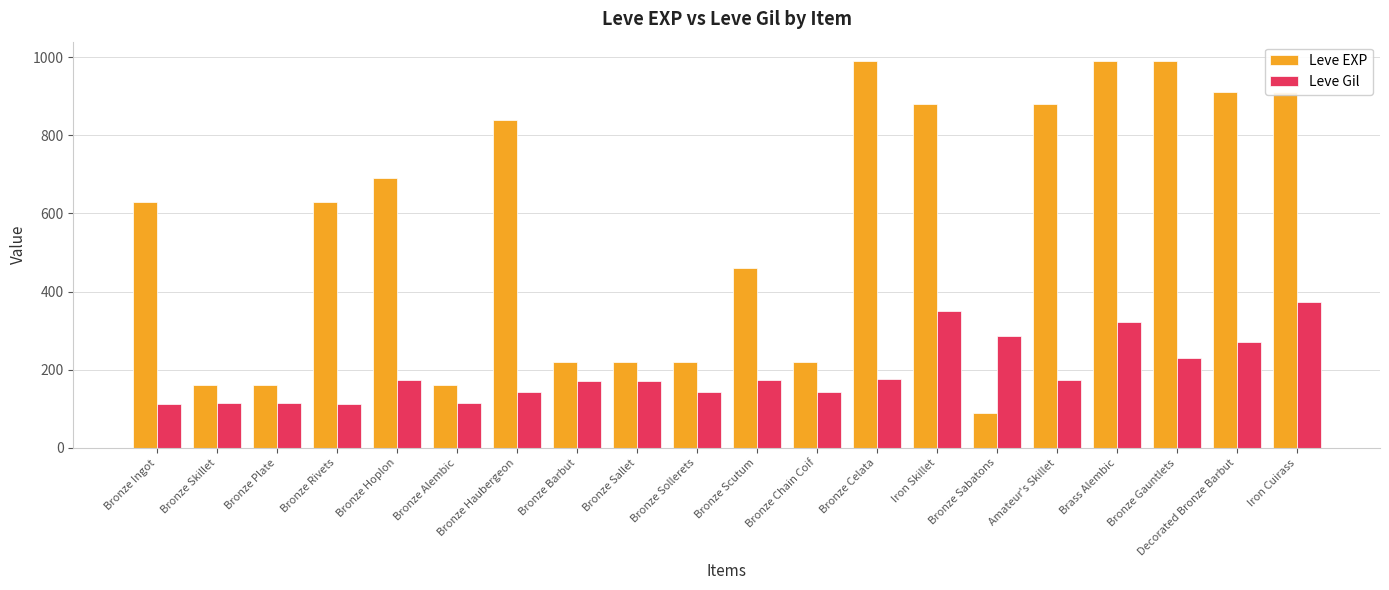

The value of Leve EXP at Bronze Rivets is 927. True or false?

False